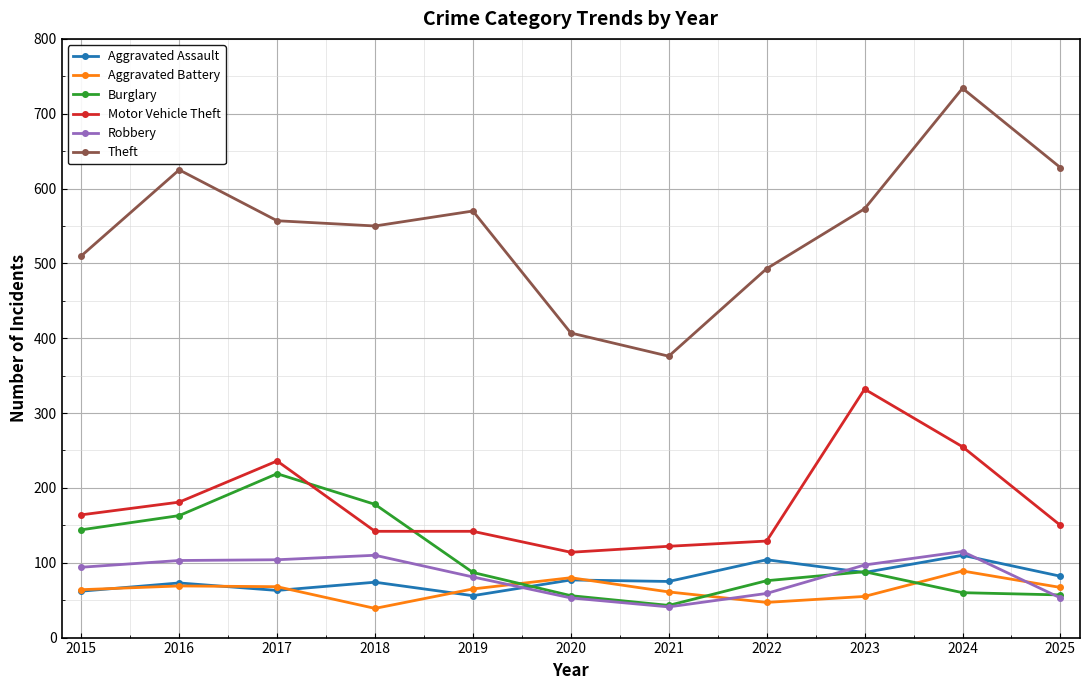

How many values in the Aggravated Battery series are below 65?

5